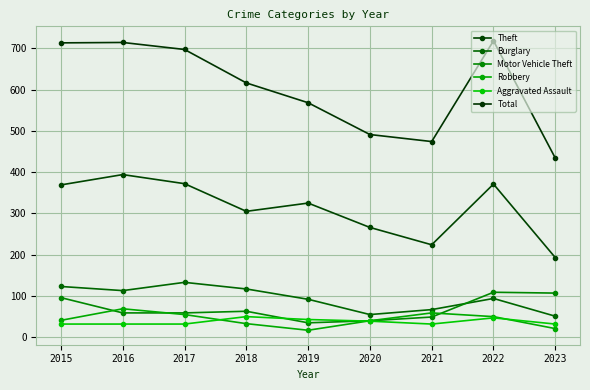

Which series has the largest total across all categories?

Total